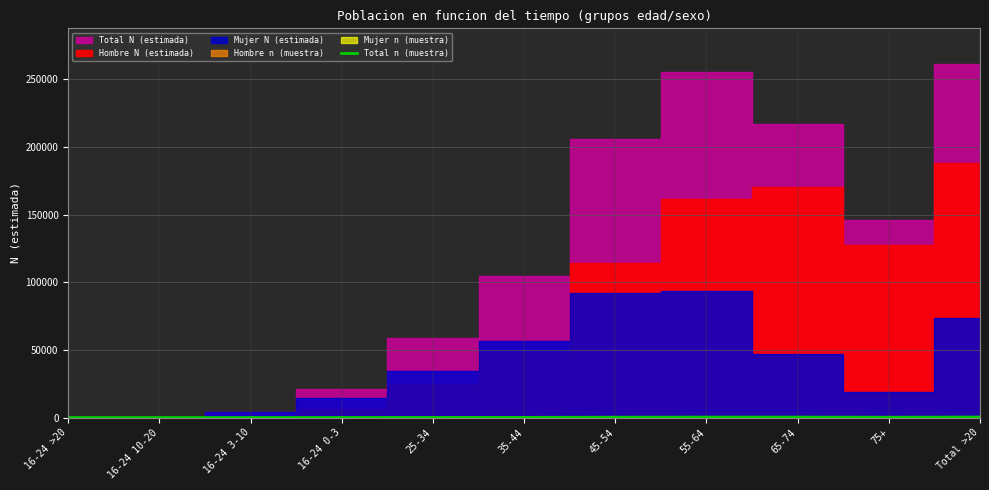

Reading left to right, list all the values displayed in this chart.

0	0	2	12	45	114	239	323	318	216	365